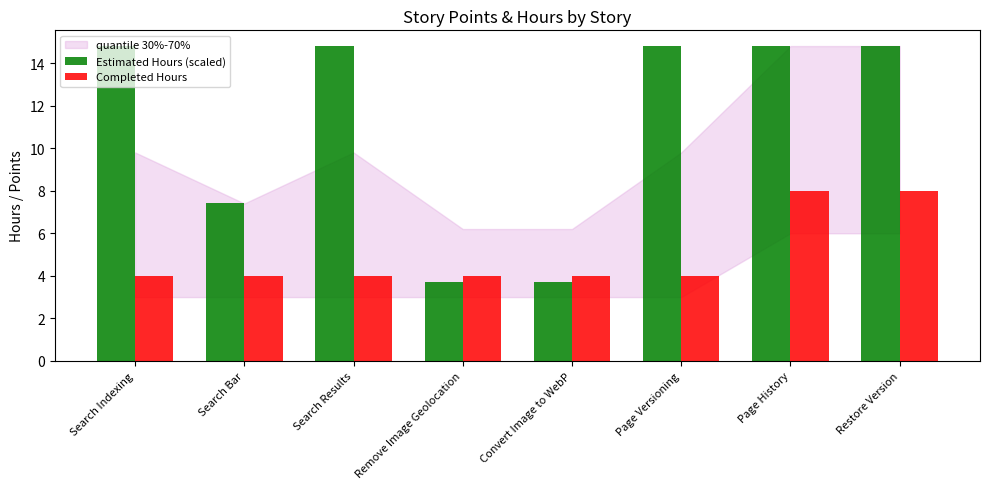

What is the minimum value shown in the chart?

3.7